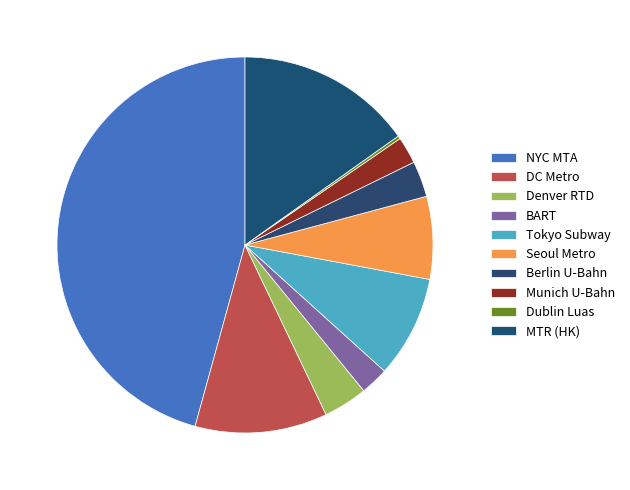

Is Dublin Luas the majority of the pie?

No